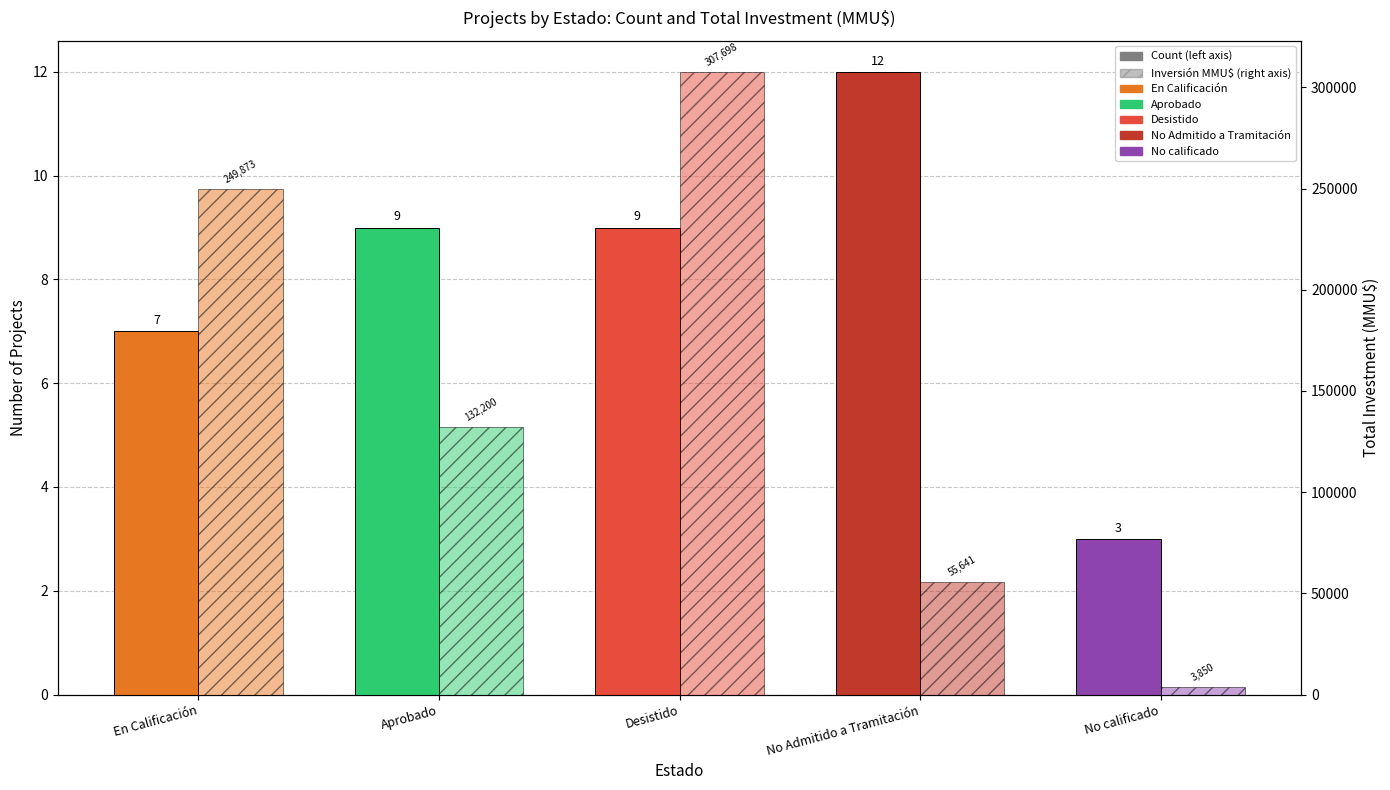

What position from the left is Aprobado?

2